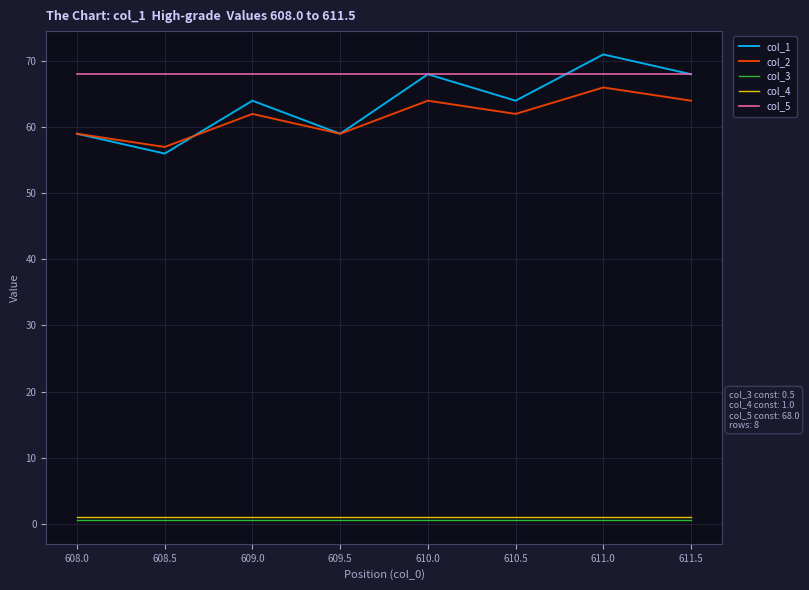

What is the sum of the col_2 values at 609.5 and 608.0?

118.0